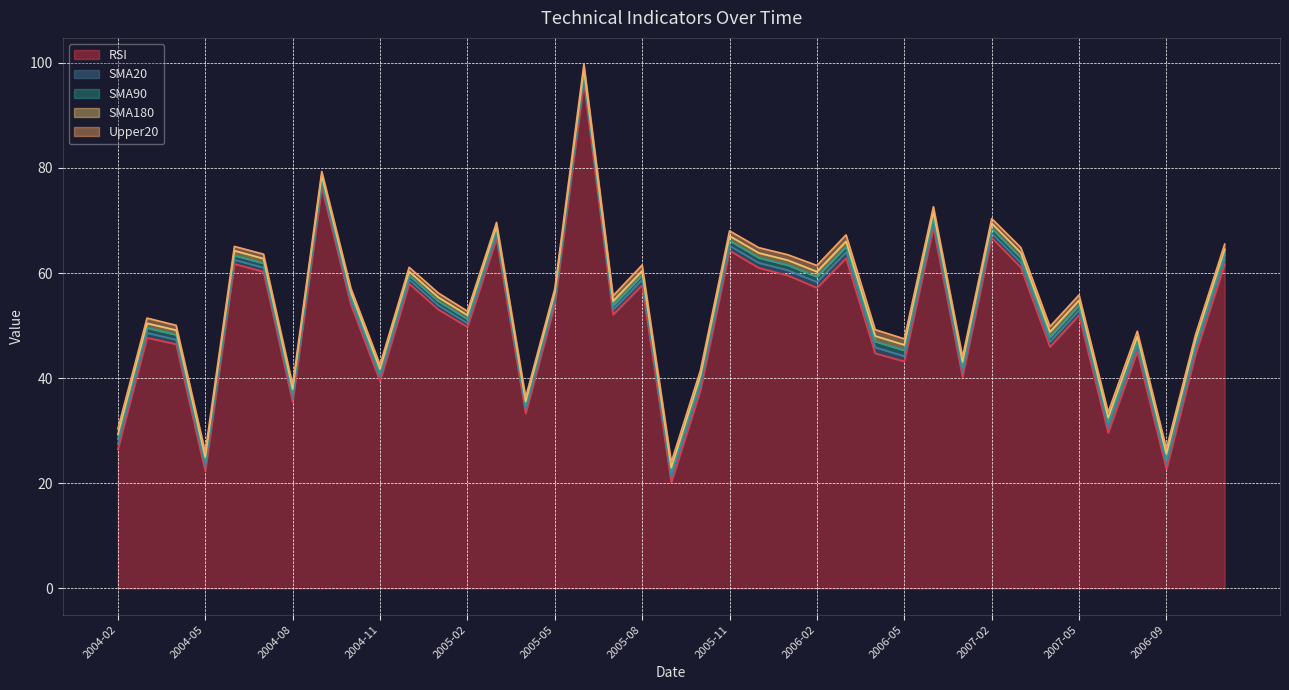

Which series has the largest total across all categories?

RSI